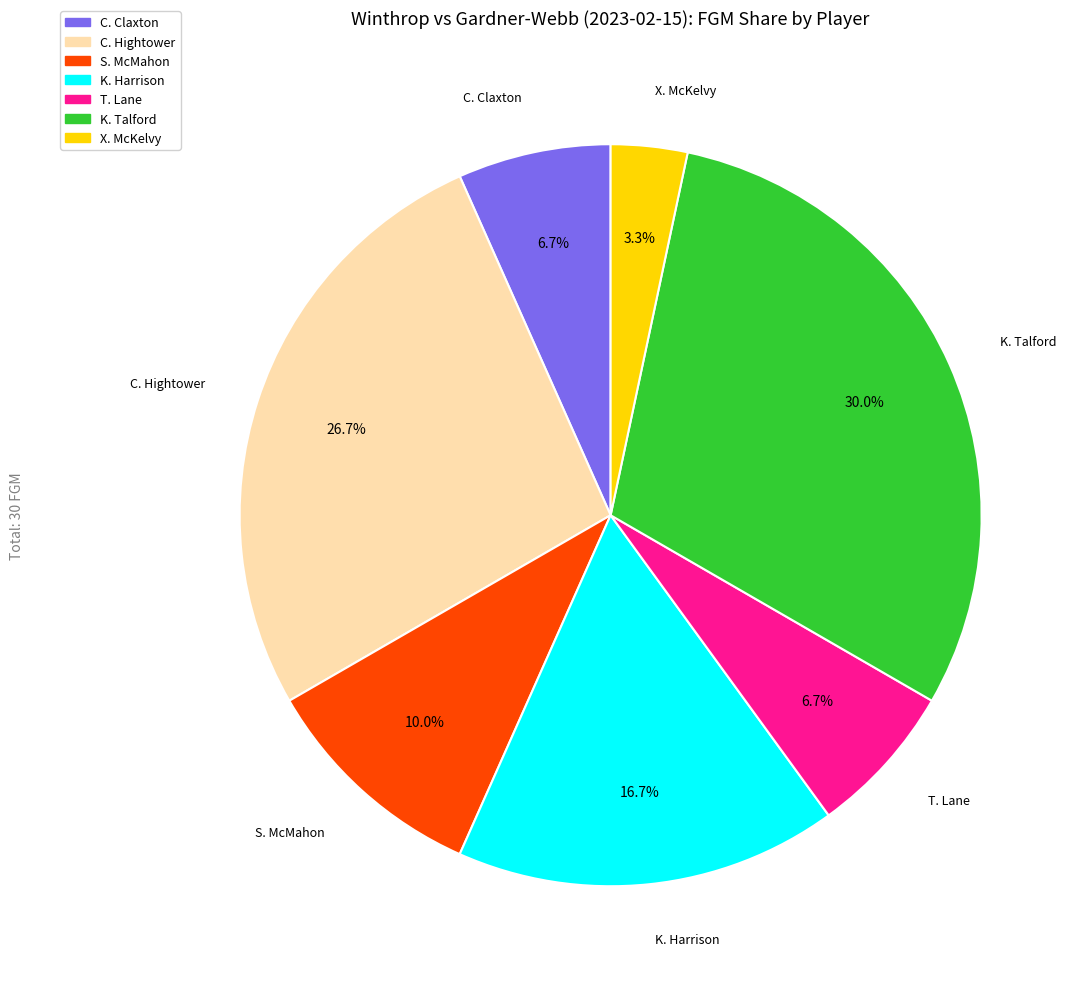

Is there any slice that represents more than half of the pie?

No